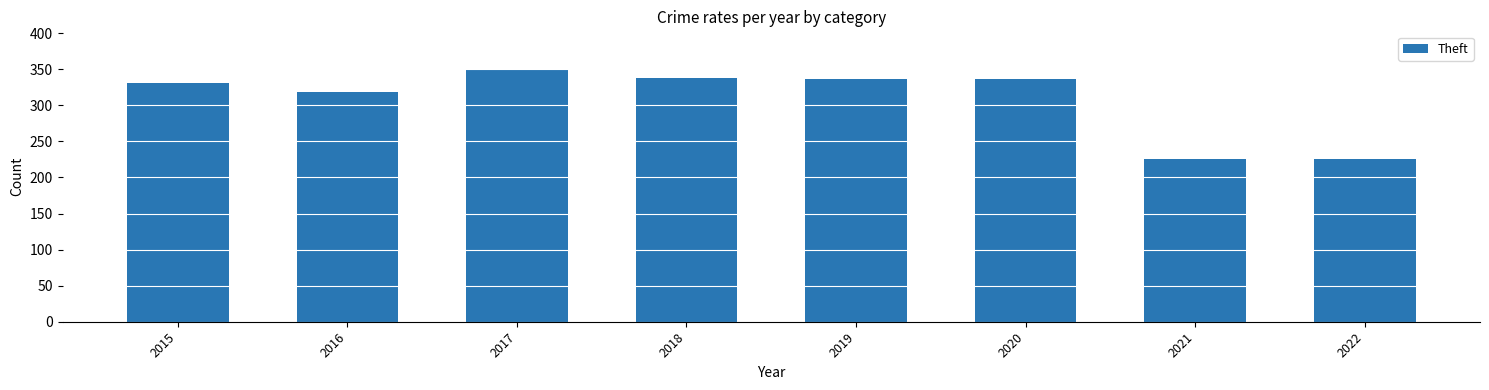

The value at 2018 is 598. True or false?

False